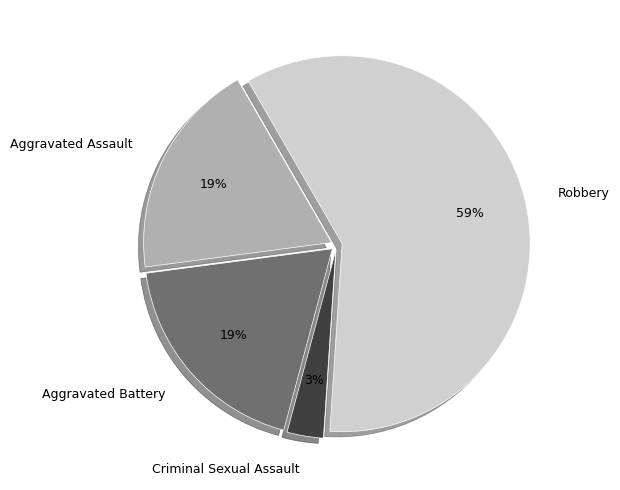

To the nearest percent, what portion does Robbery represent?

59%